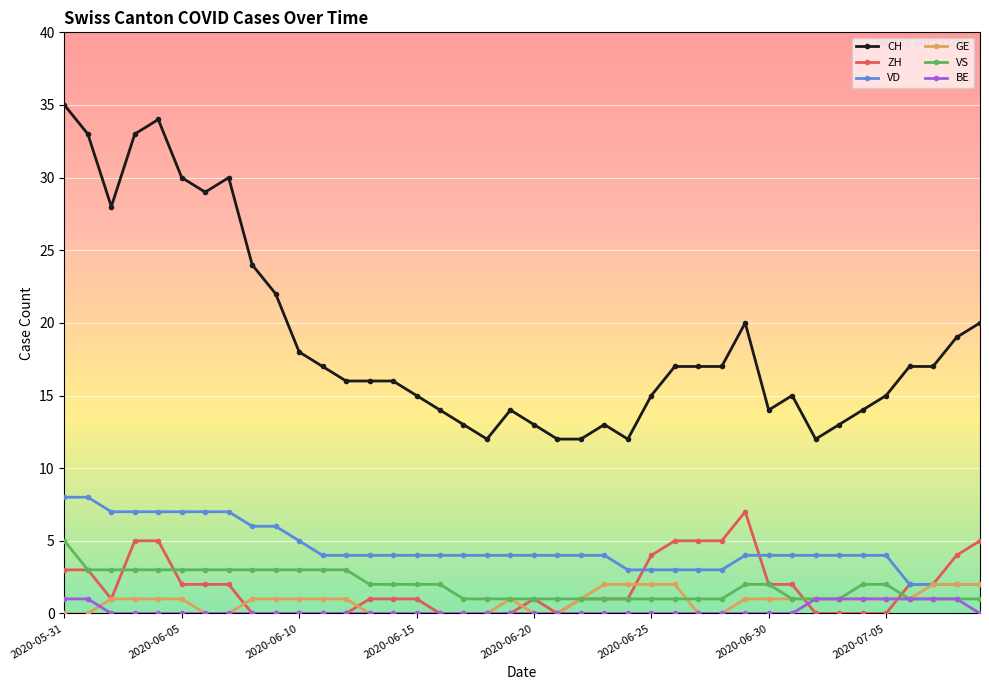

What is the average value of the VD series?

4